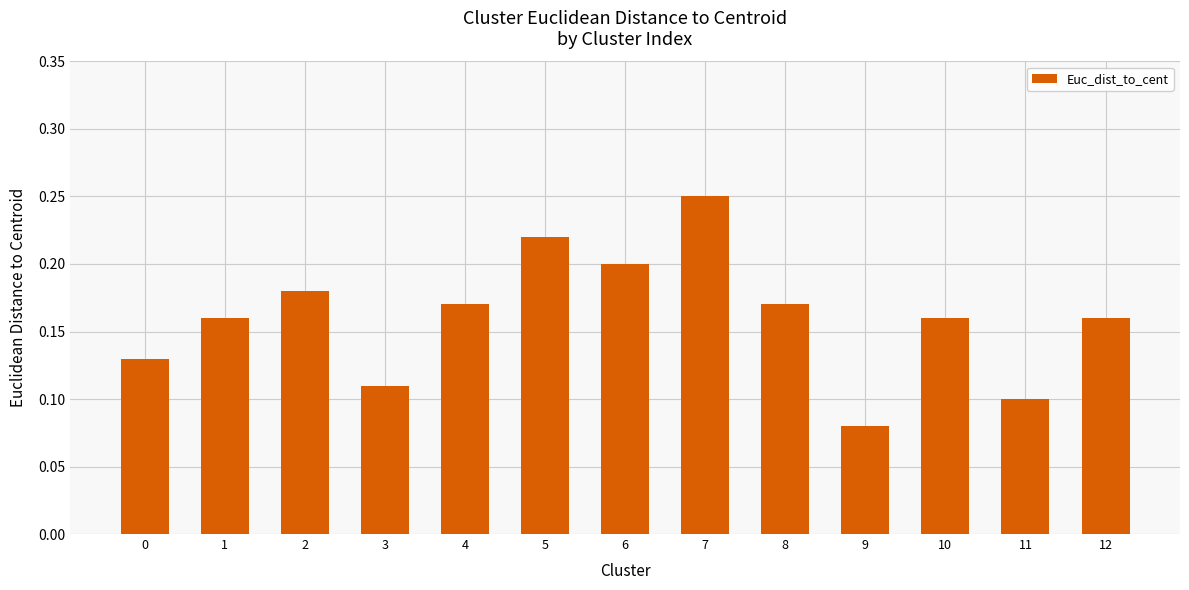

Is it true that the value at 1 is 0.1?

False